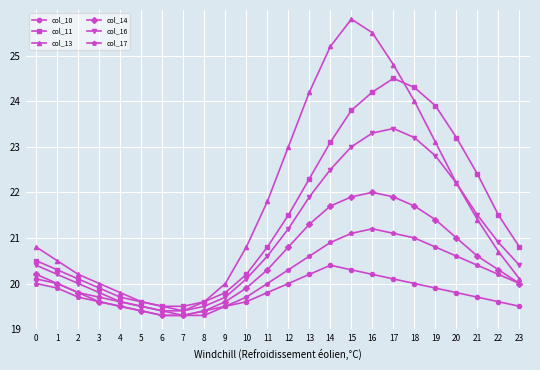

What are all the series names shown in the legend?

col_10, col_11, col_13, col_14, col_16, col_17